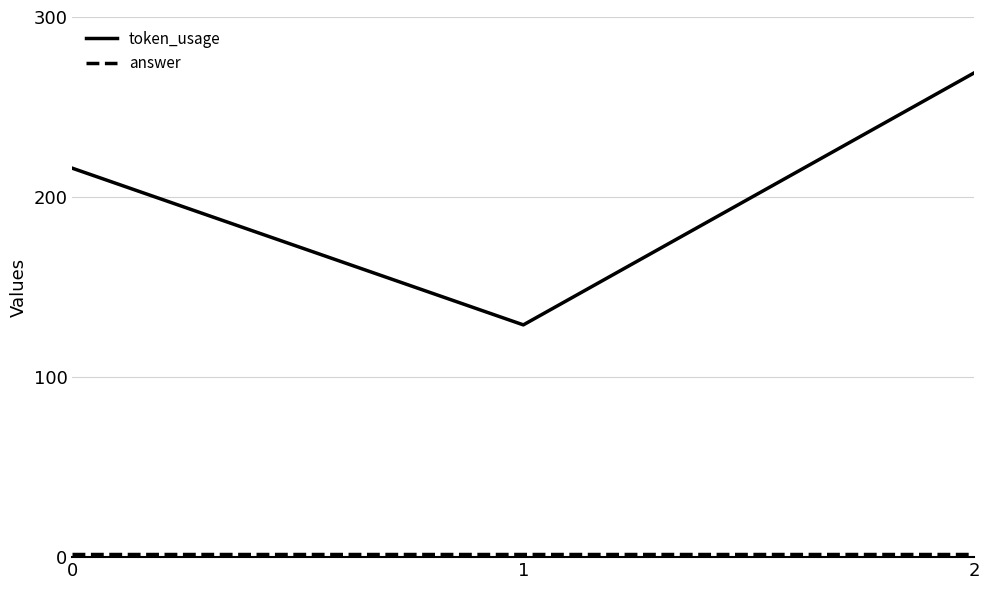

What value does the token_usage series have at 0?

216